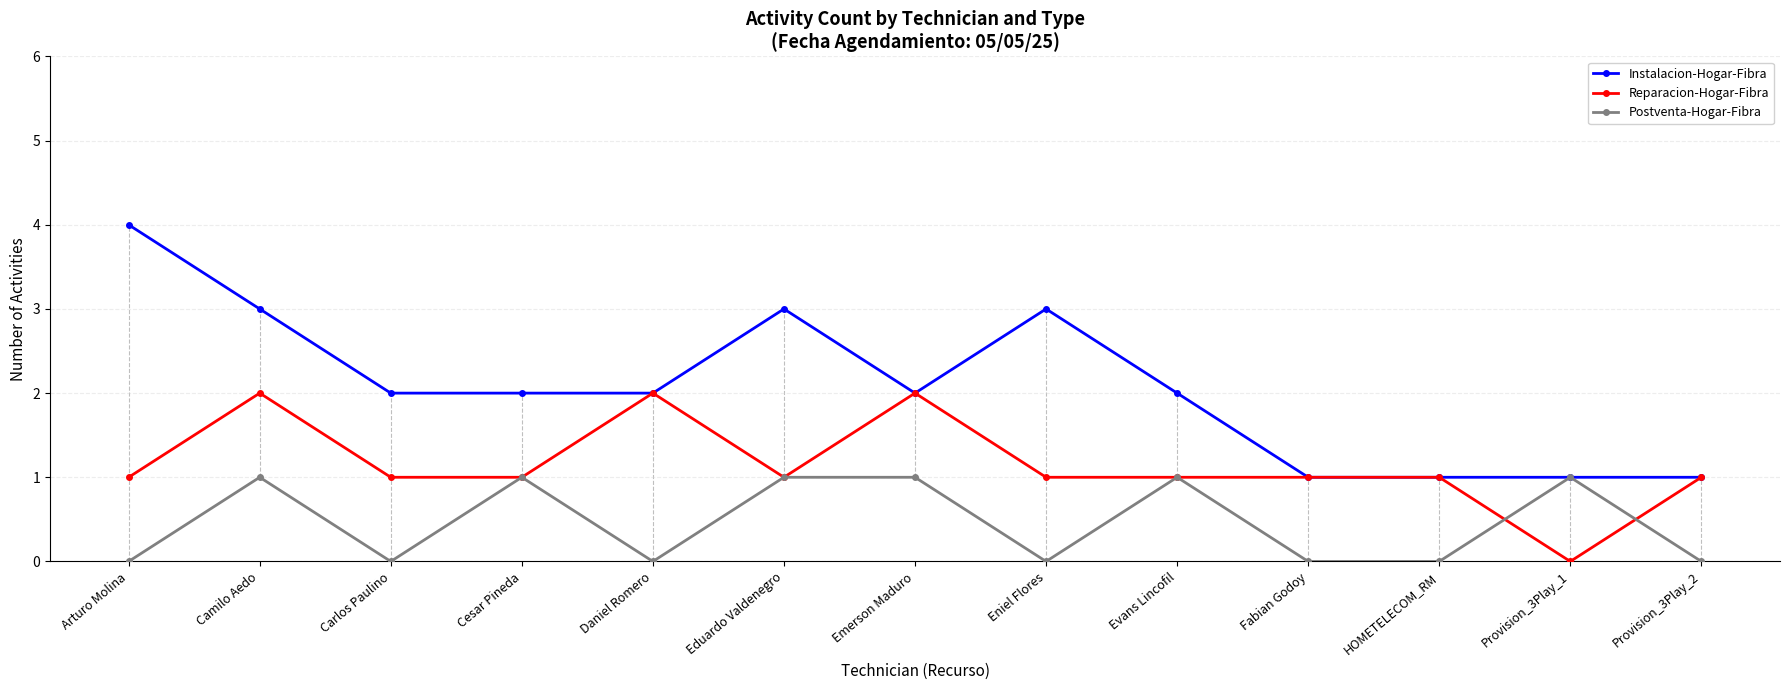

Reading left to right, transcribe all the data shown in this chart.

Instalacion-Hogar-Fibra: Arturo Molina=4	Camilo Aedo=3	Carlos Paulino=2	Cesar Pineda=2	Daniel Romero=2	Eduardo Valdenegro=3	Emerson Maduro=2	Eniel Flores=3	Evans Lincofil=2	Fabian Godoy=1	HOMETELECOM_RM=1	Provision_3Play_1=1	Provision_3Play_2=1
Reparacion-Hogar-Fibra: Arturo Molina=1	Camilo Aedo=2	Carlos Paulino=1	Cesar Pineda=1	Daniel Romero=2	Eduardo Valdenegro=1	Emerson Maduro=2	Eniel Flores=1	Evans Lincofil=1	Fabian Godoy=1	HOMETELECOM_RM=1	Provision_3Play_1=0	Provision_3Play_2=1
Postventa-Hogar-Fibra: Arturo Molina=0	Camilo Aedo=1	Carlos Paulino=0	Cesar Pineda=1	Daniel Romero=0	Eduardo Valdenegro=1	Emerson Maduro=1	Eniel Flores=0	Evans Lincofil=1	Fabian Godoy=0	HOMETELECOM_RM=0	Provision_3Play_1=1	Provision_3Play_2=0